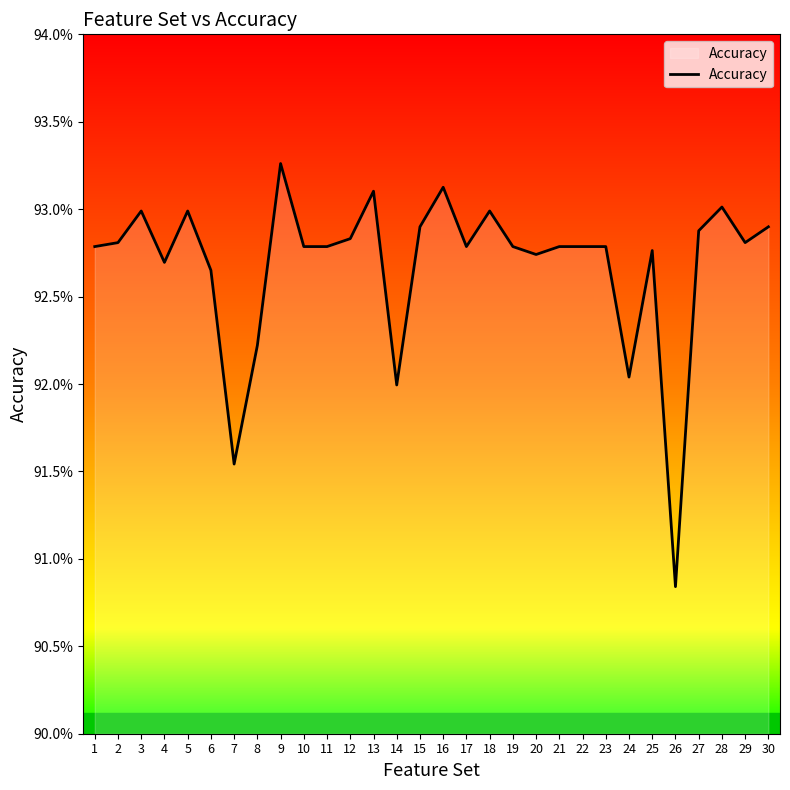

Is it true that the value at 6 is 92.7?

True